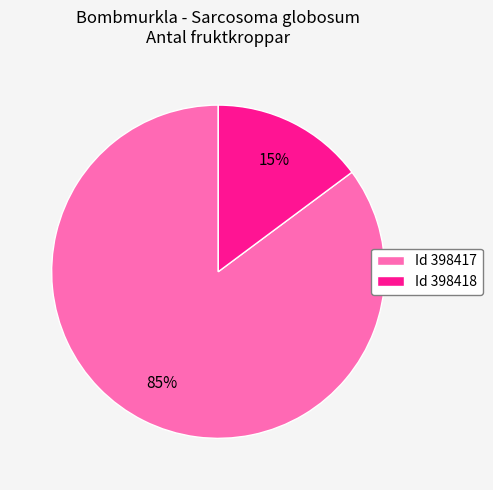

Which slice is the largest?

Id 398417